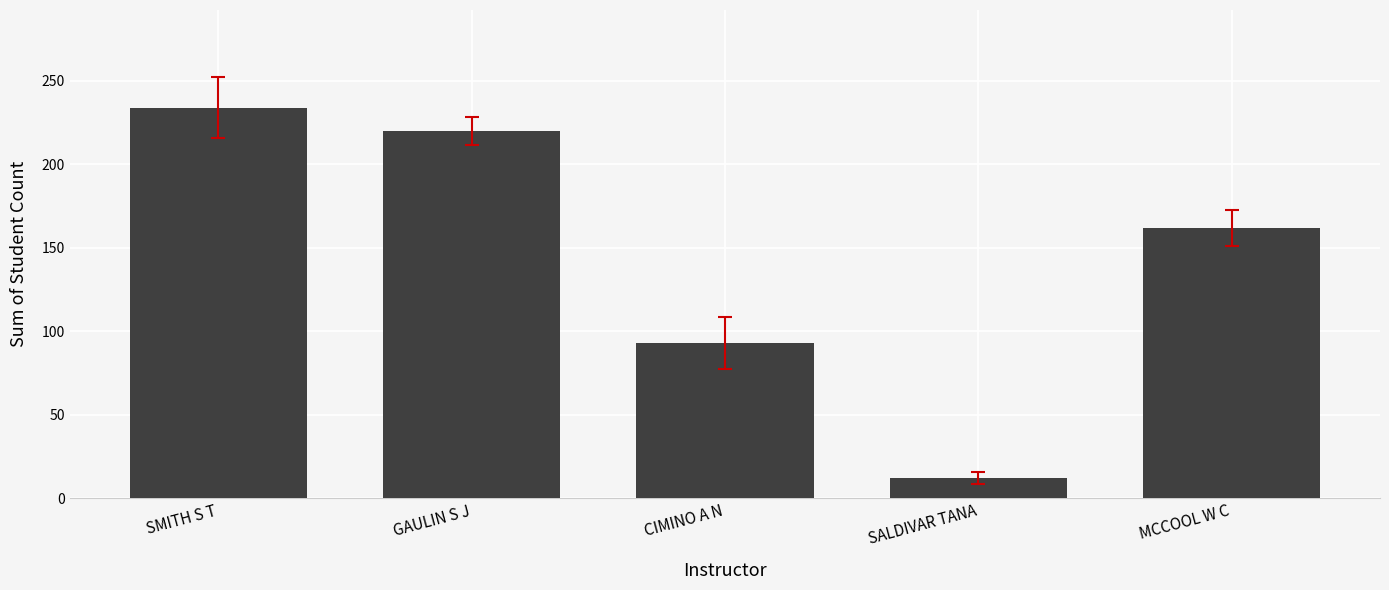

At which category does the chart reach its minimum across all series?

SALDIVAR TANA